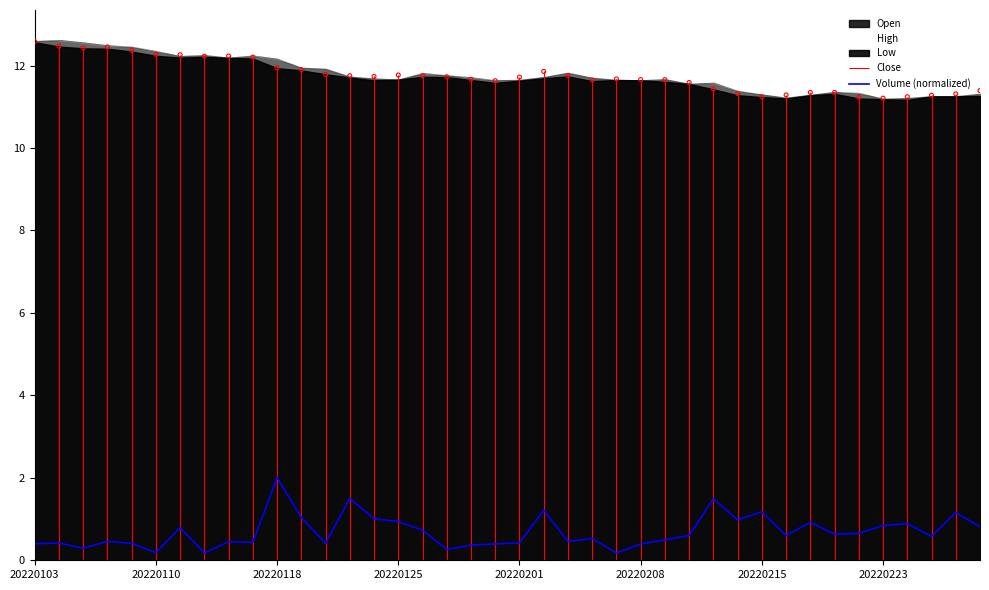

Which has a higher value, 36 or 26?

36